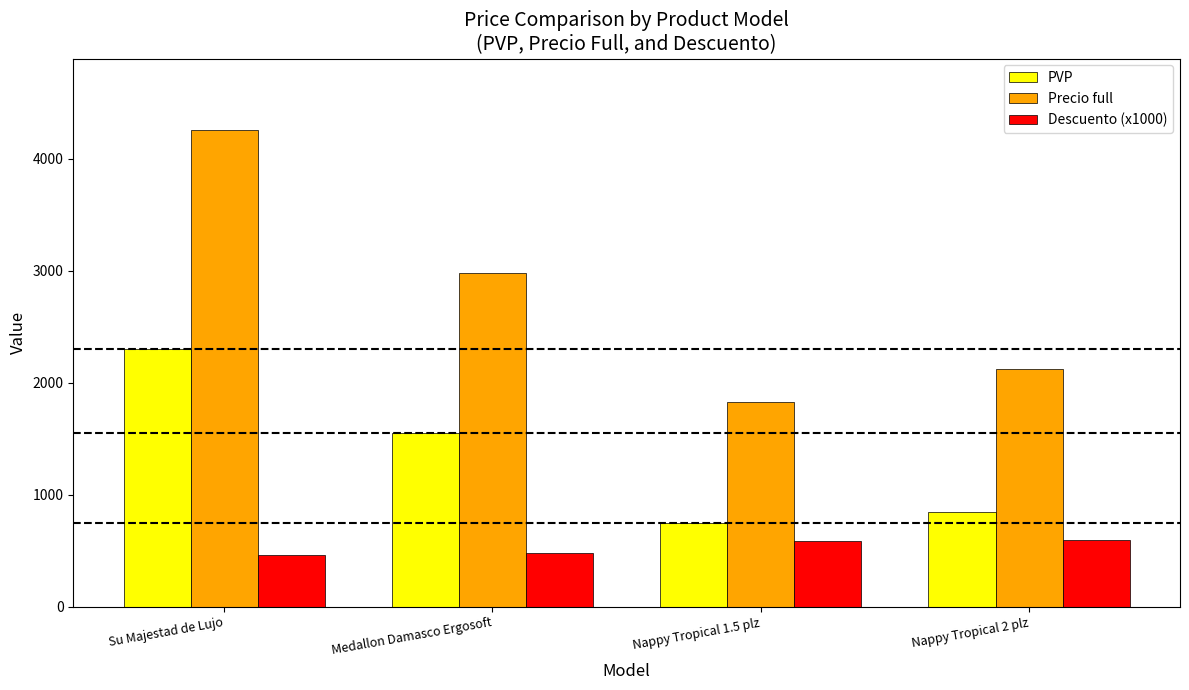

What is the highest value of the Precio full series?

4257